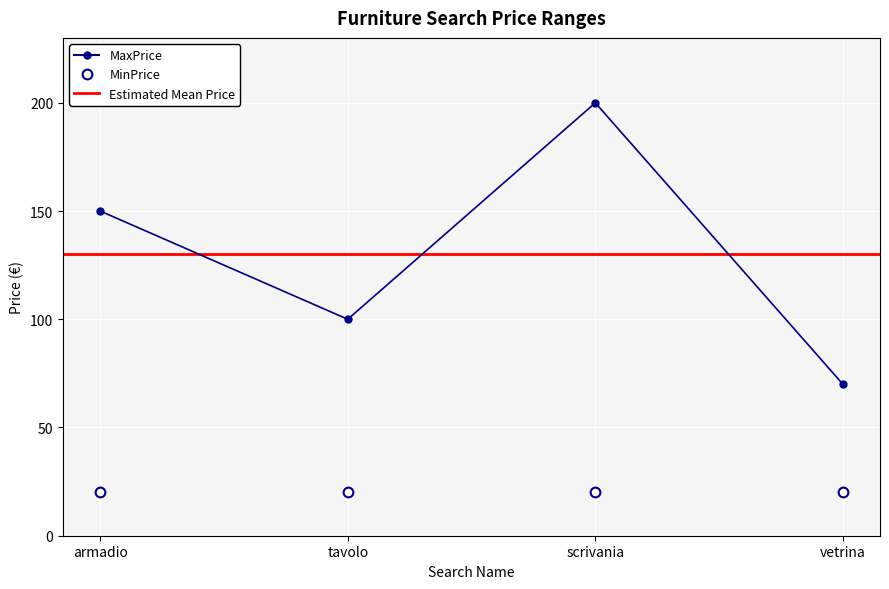

What is the label of the 4th point from the right?

armadio